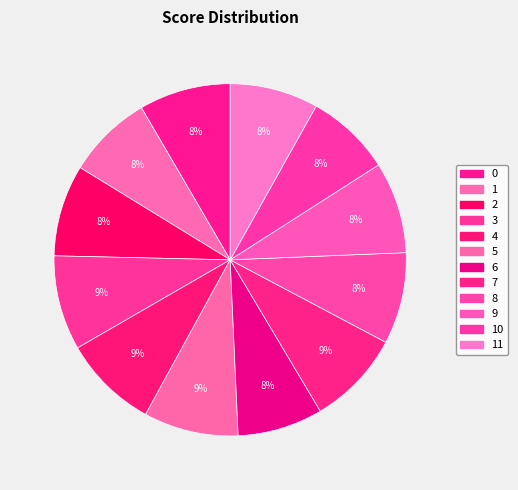

Which slice is the largest?

3